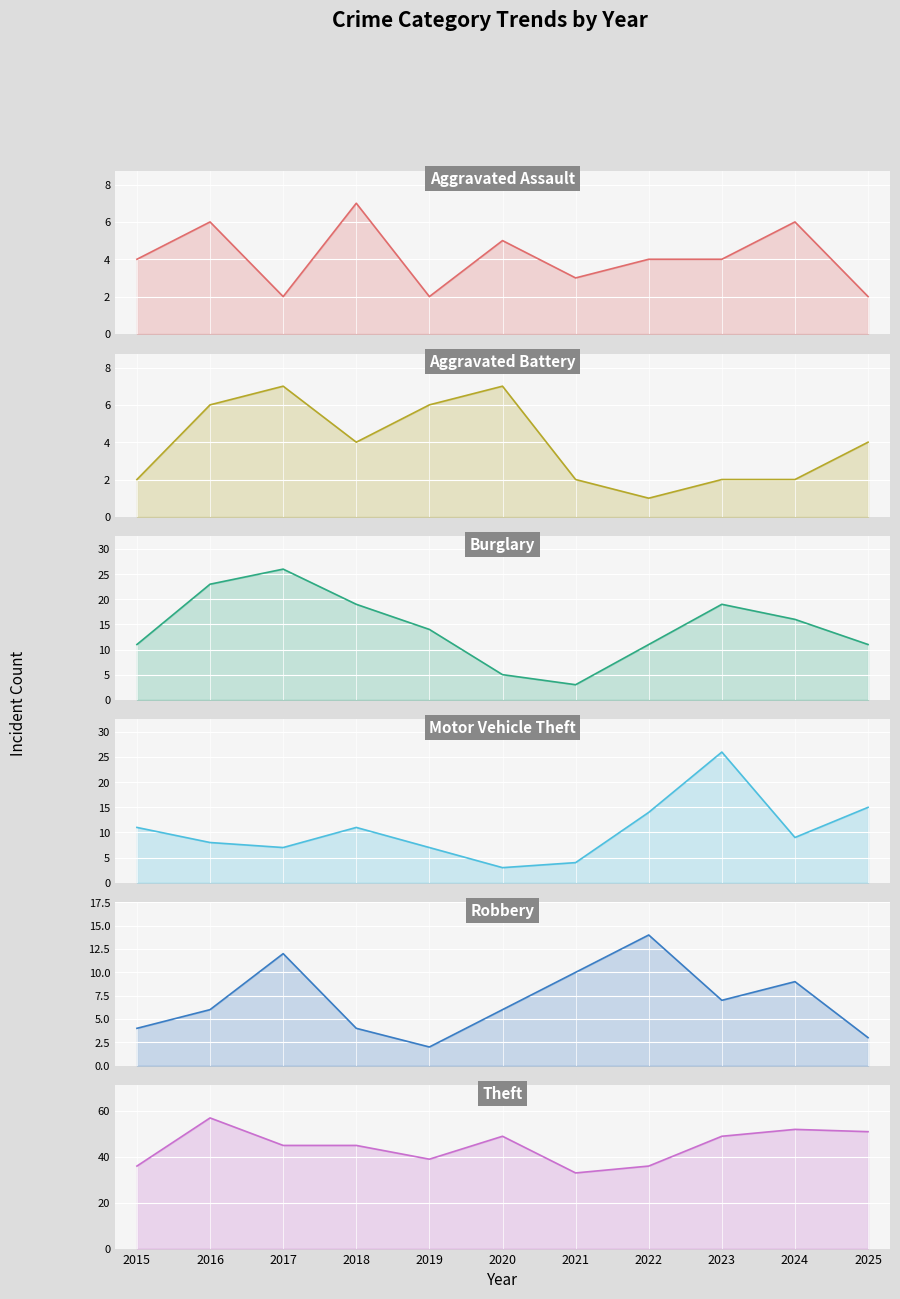

True or false: Burglary and Theft cross at least once.

False